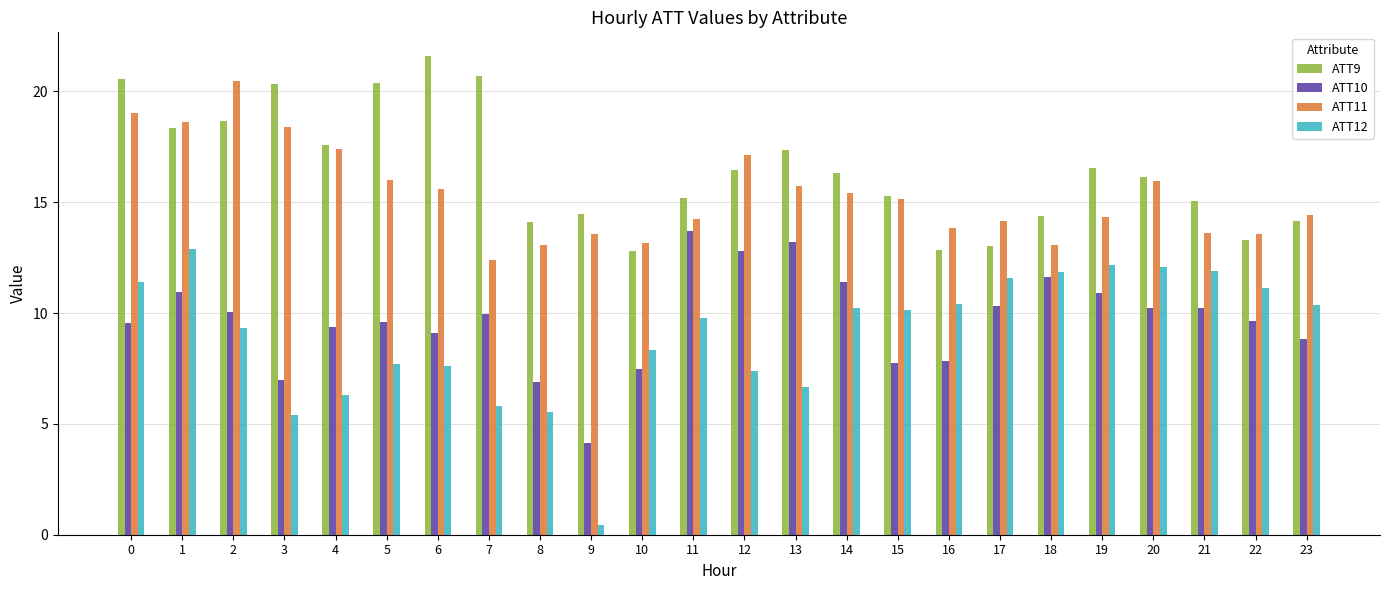

Does the chart contain stacked bars?

No